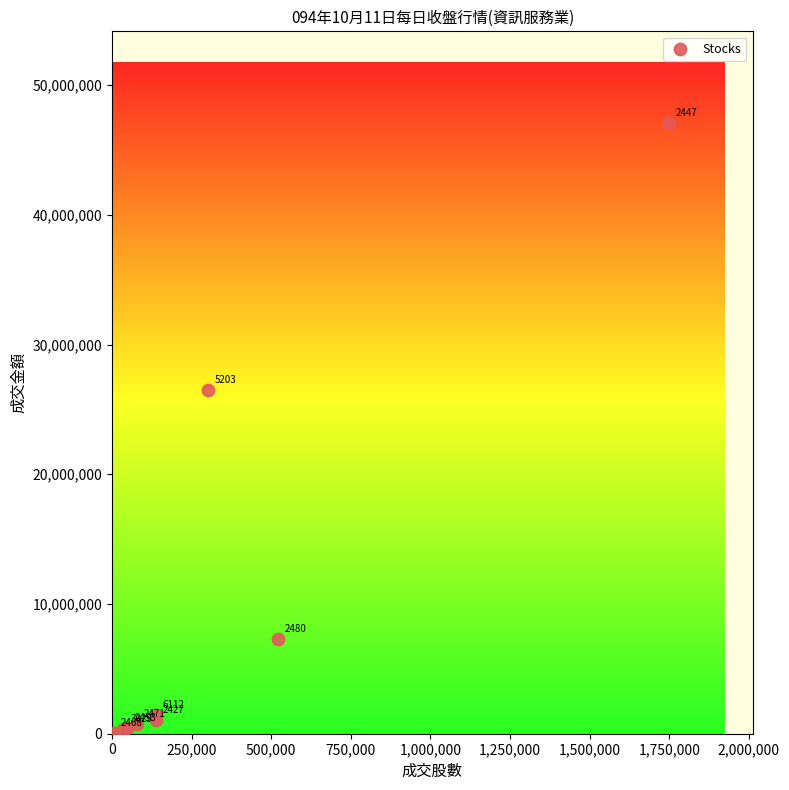

What Y value in the scatter plot is closest to 23563594?

26478876